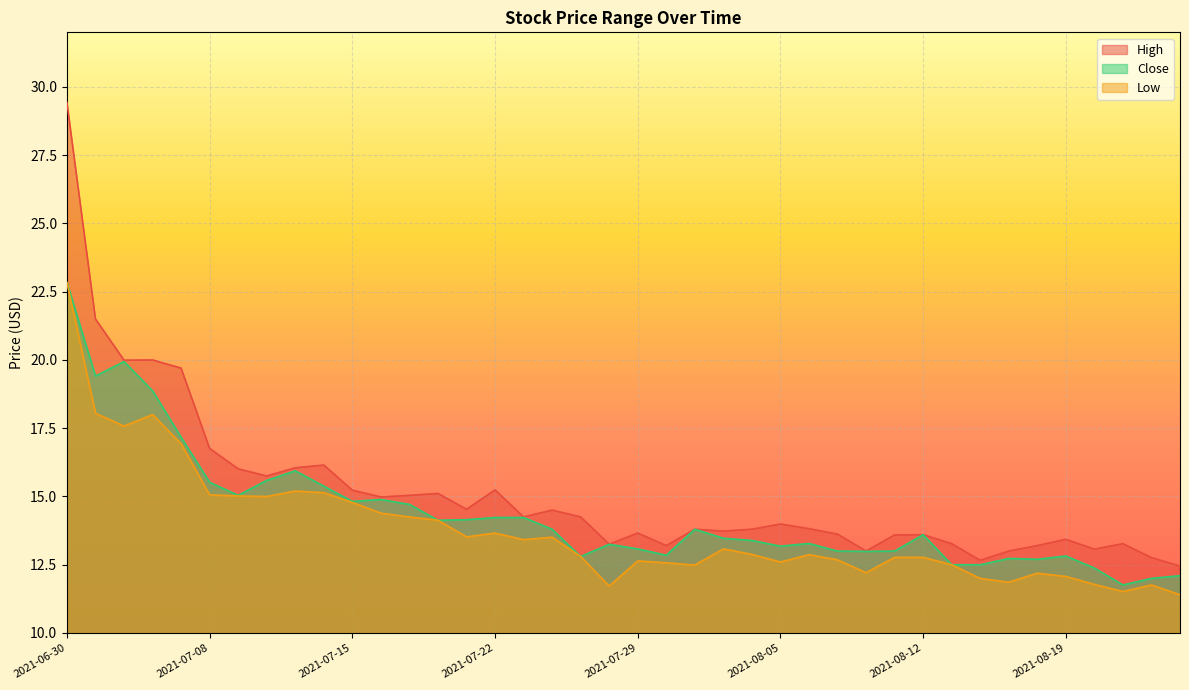

At 2021-07-21, list the series in order from largest to smallest.

High, Close, Low